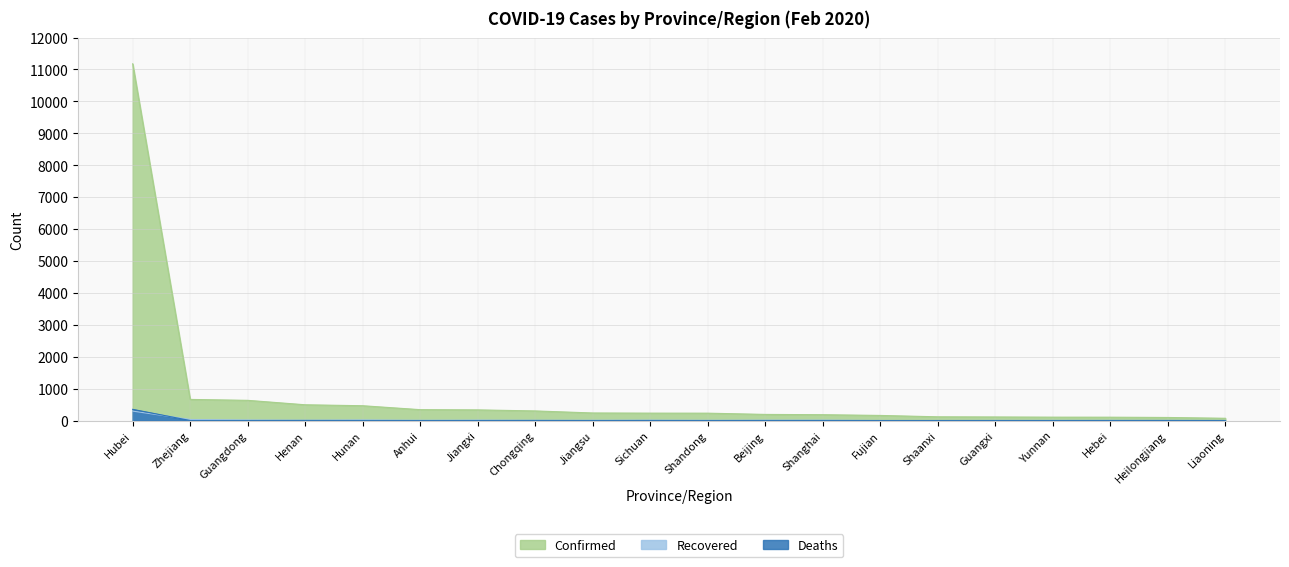

How many values in Recovered are above zero?

18